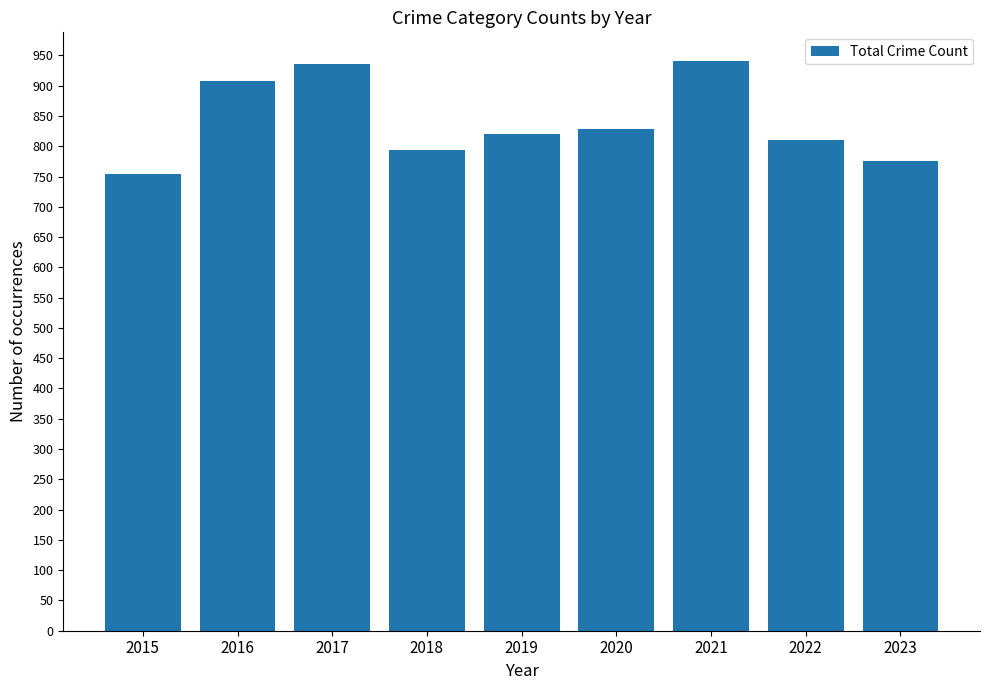

What is the greatest value displayed?

941